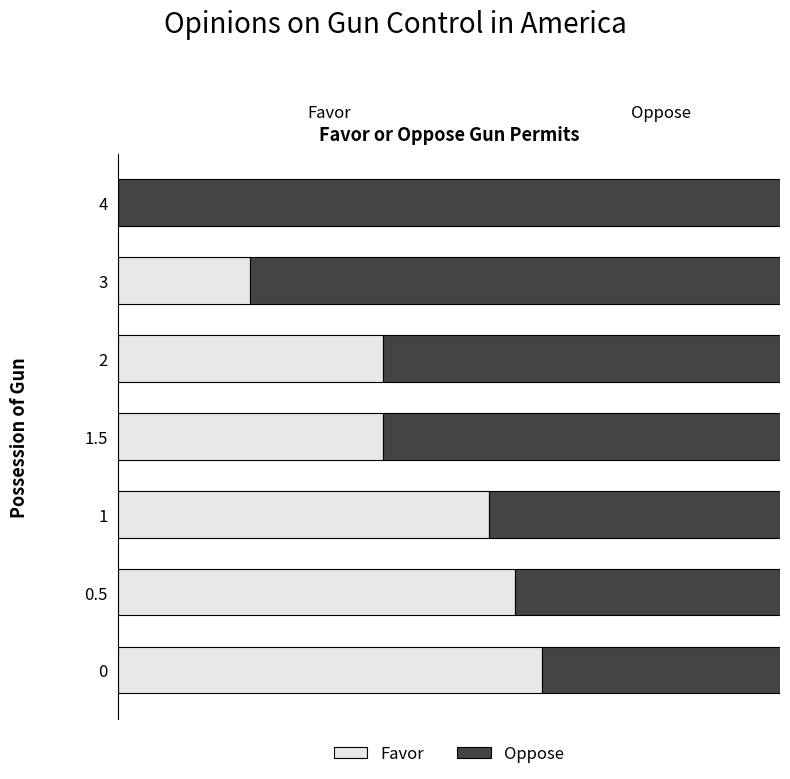

What are all the series names shown in the legend?

Favor, Oppose